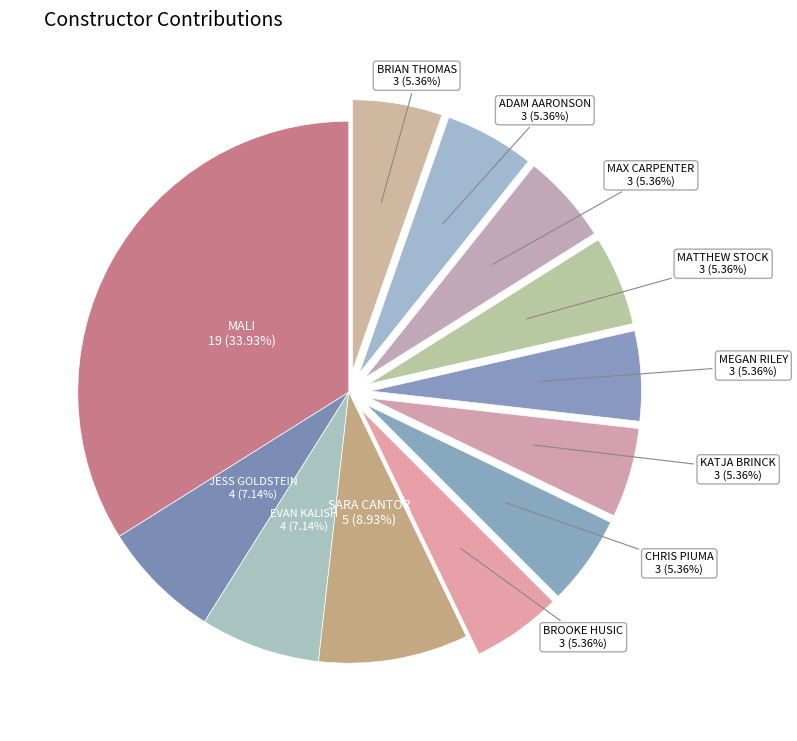

How many segments does this pie chart have?

12